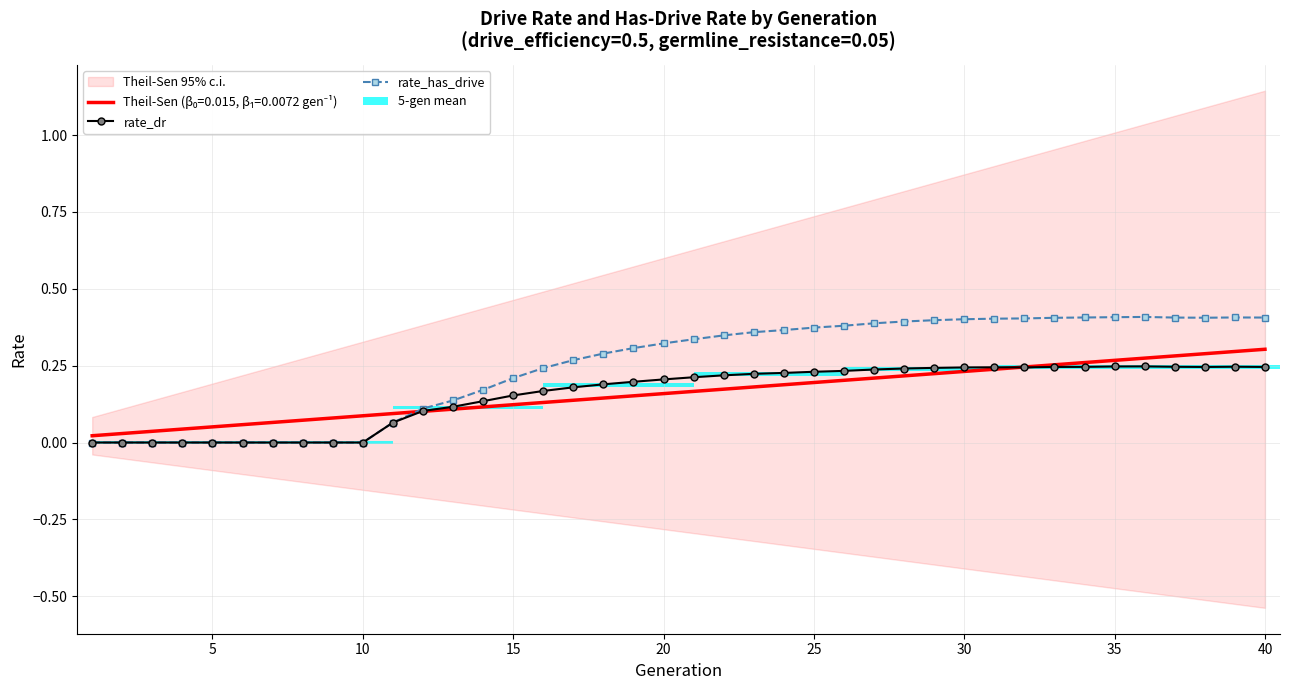

How many data points does each series have?

40